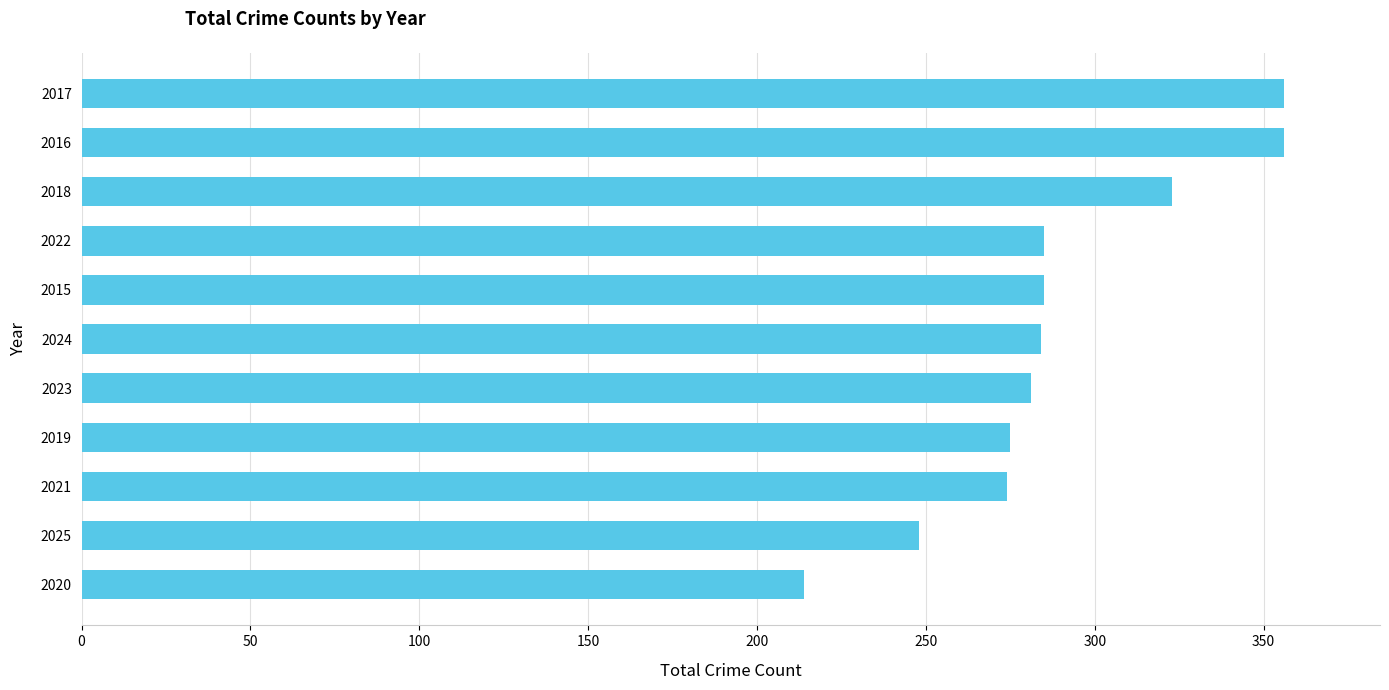

Between 2025 and 2018, which is larger?

2018